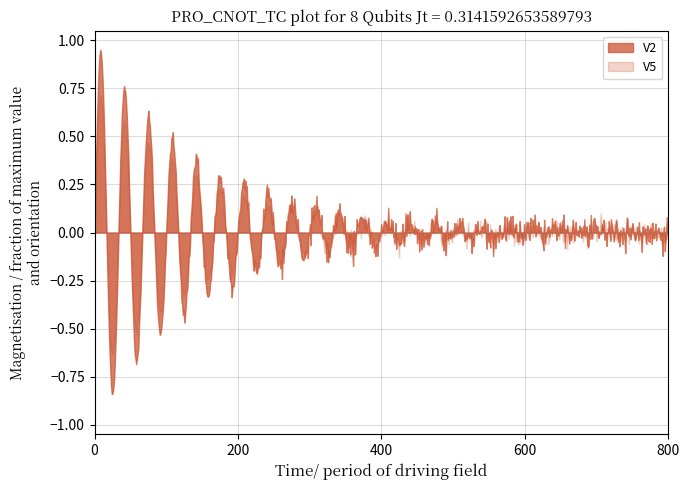

Which series has the largest range (max minus min)?

V2